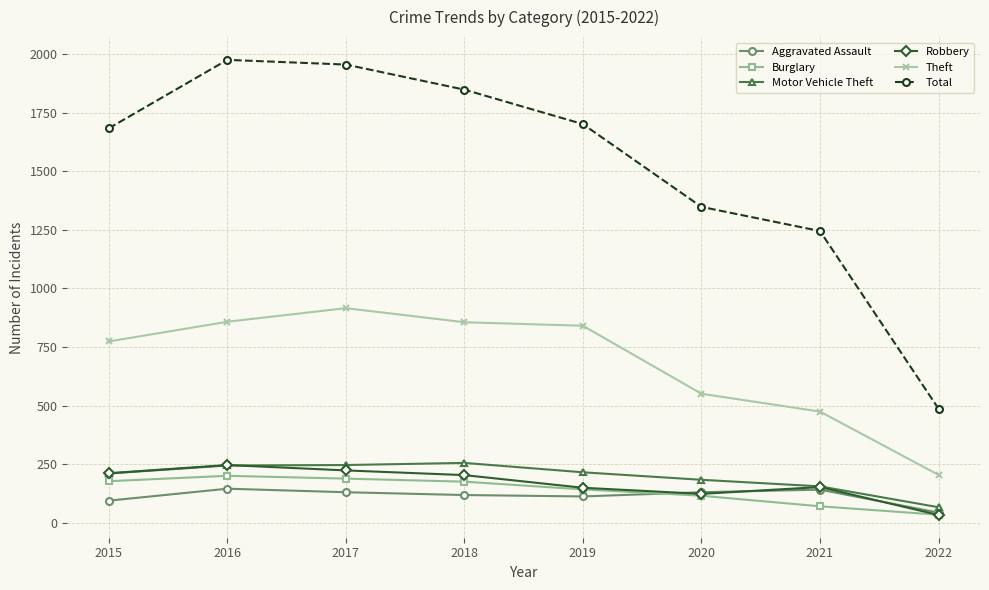

Count the number of data series in this chart.

6